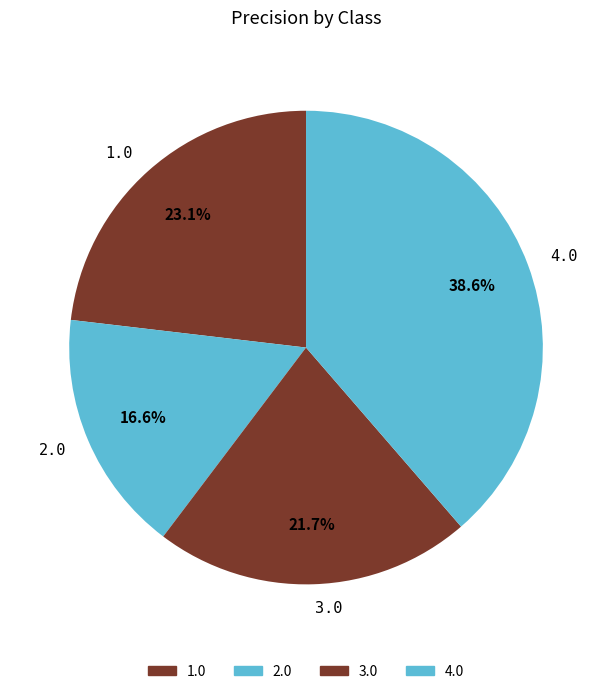

Is it true that 4.0 is 50% of the pie?

False